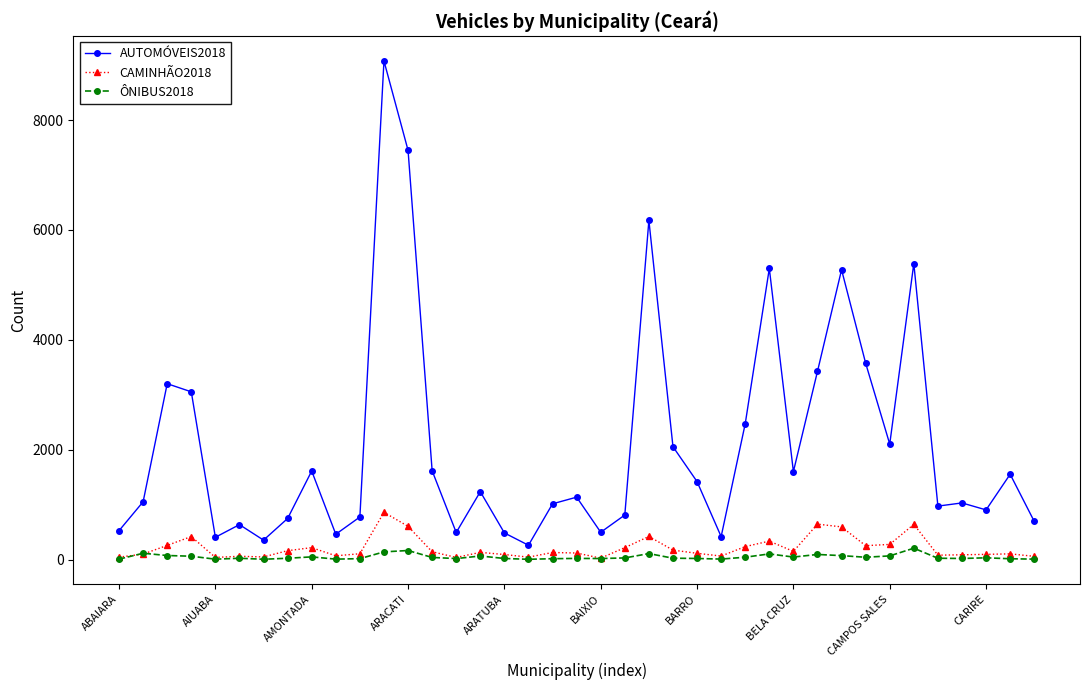

True or false: ÔNIBUS2018 and AUTOMÓVEIS2018 intersect in this chart.

False